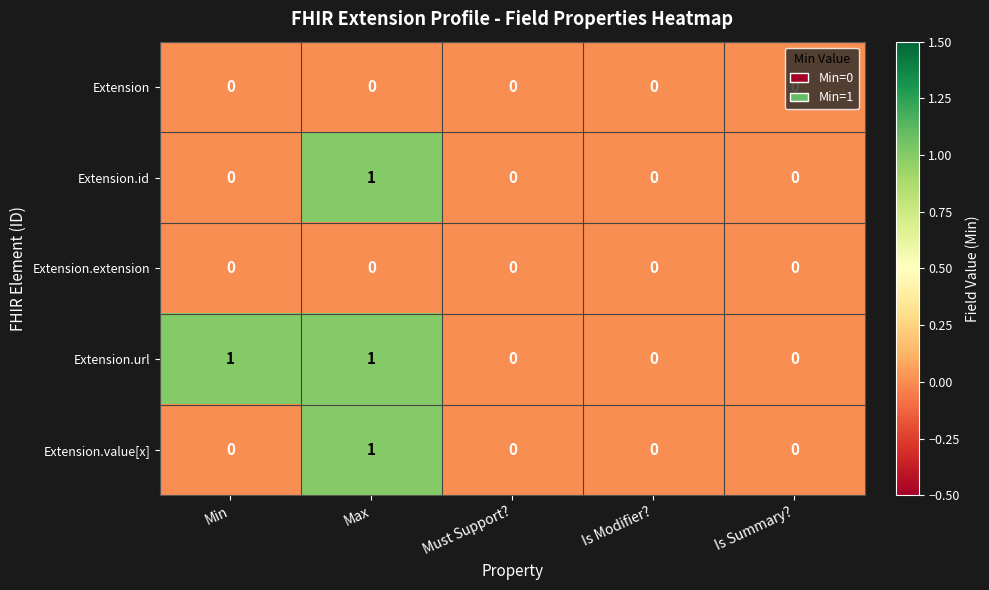

How many distinct data groups are displayed?

5